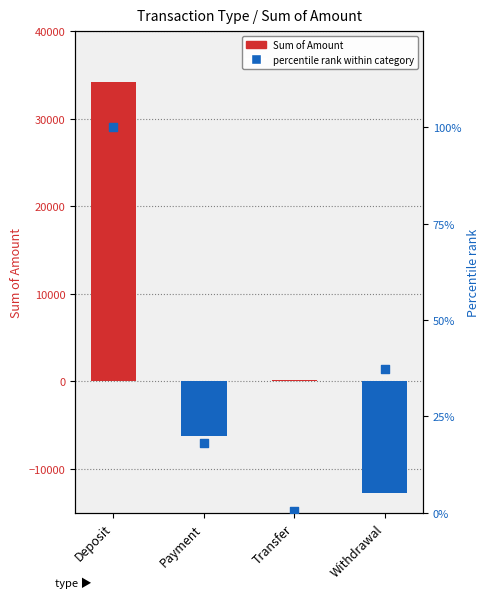

Which series reaches the maximum Y coordinate?

Sum of Amount